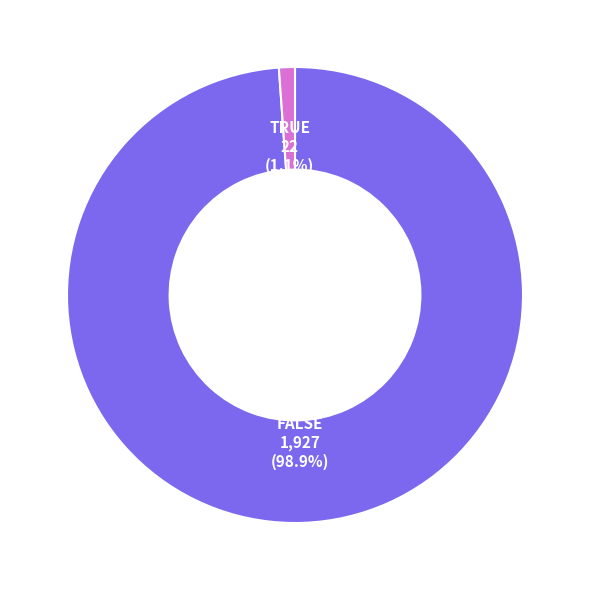

To the nearest percent, what is the difference between the TRUE and FALSE slice percentages?

98%